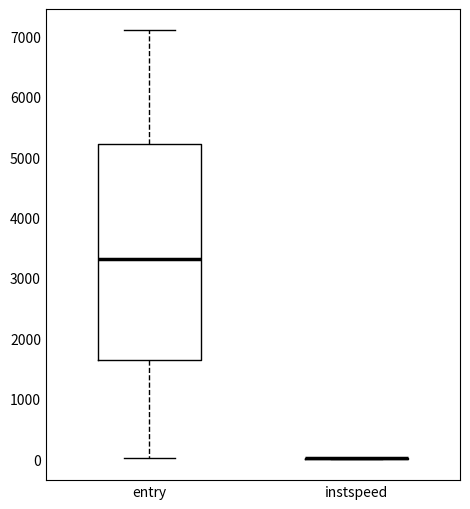

Which box is the tallest, from its lower edge to its upper edge?

entry